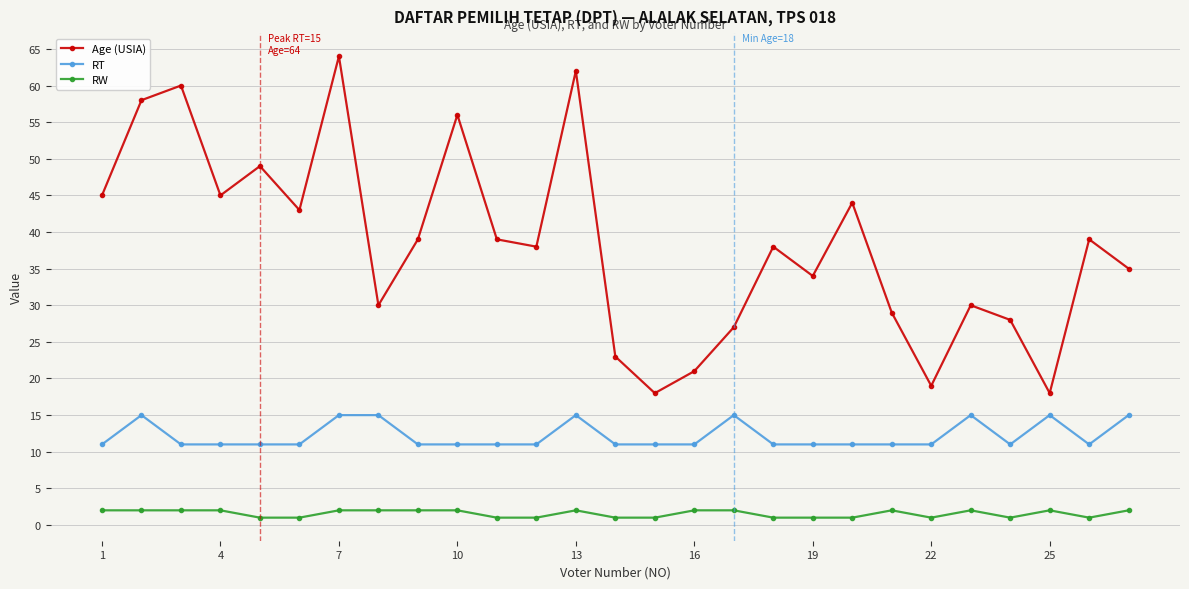

True or false: Age (USIA) and RT cross at least once.

False